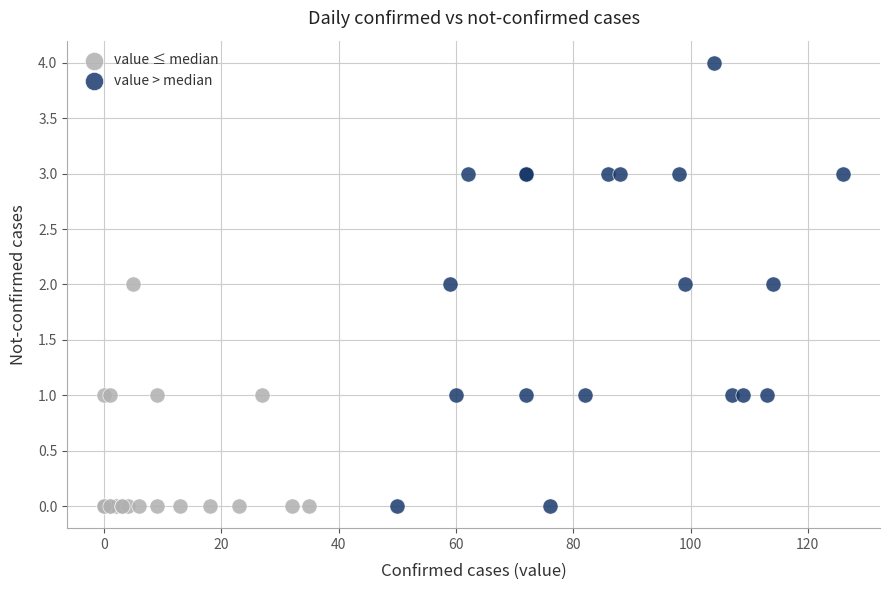

Which series has the largest Y range (max minus min)?

value > median